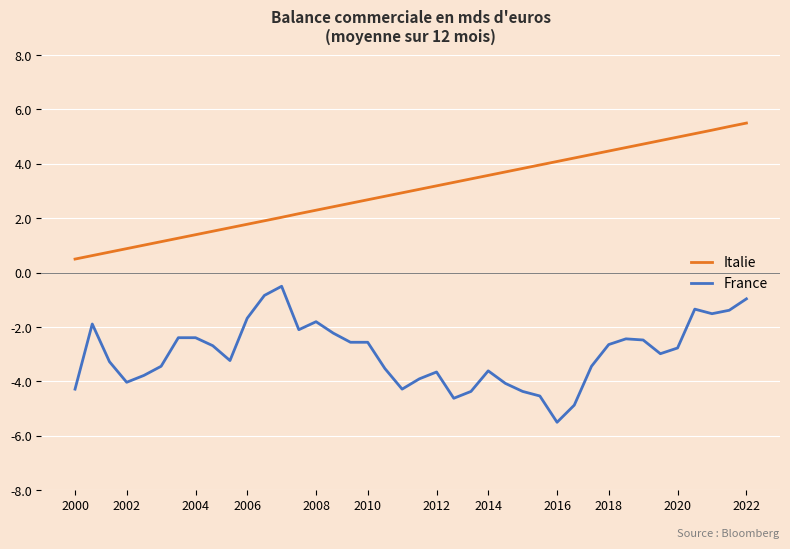

Which series has the largest total across all categories?

Italie